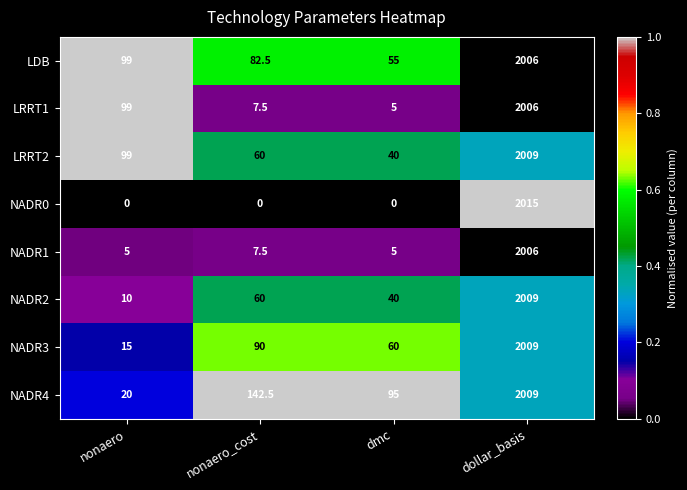

Rank the categories by LDB value from lowest to highest.

dmc, nonaero_cost, nonaero, dollar_basis